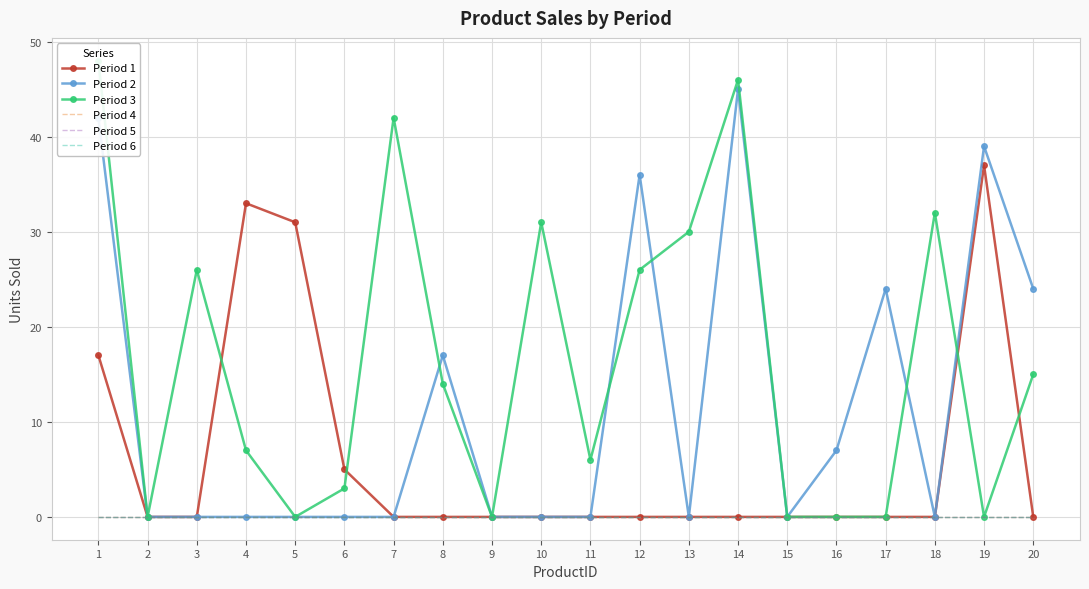

What is the difference between the maximum and minimum values in the Period 1 series?

37